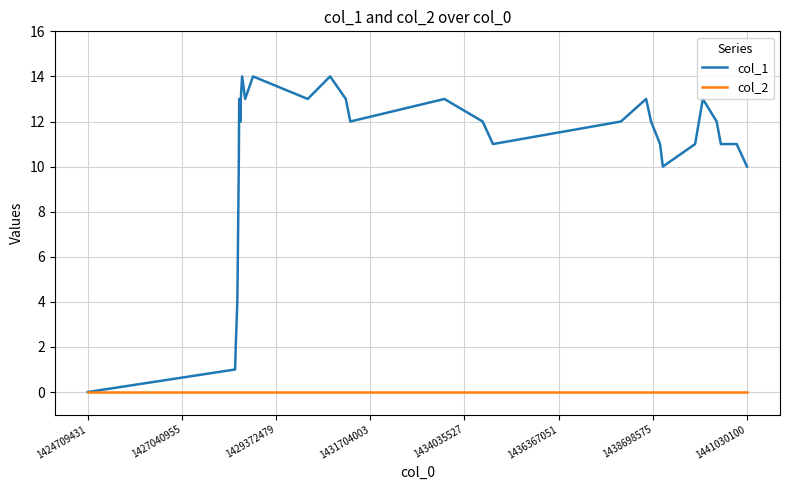

Which series has the largest range (max minus min)?

col_1